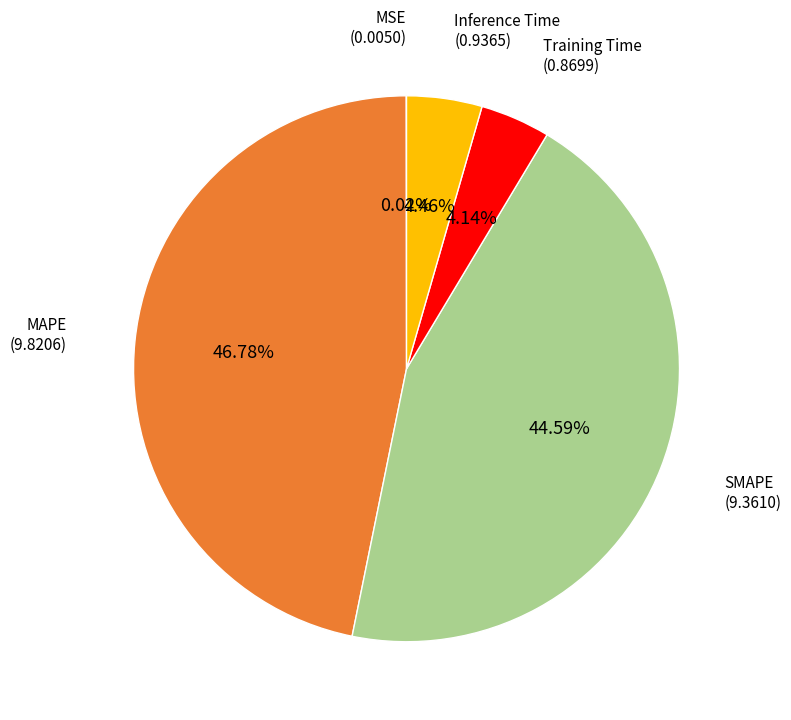

Is there a majority slice in this chart?

No